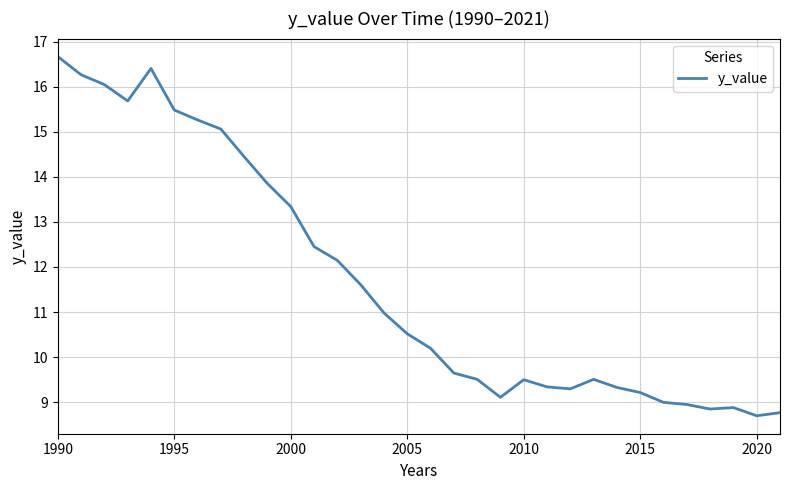

Does the chart have visible grid lines?

Yes